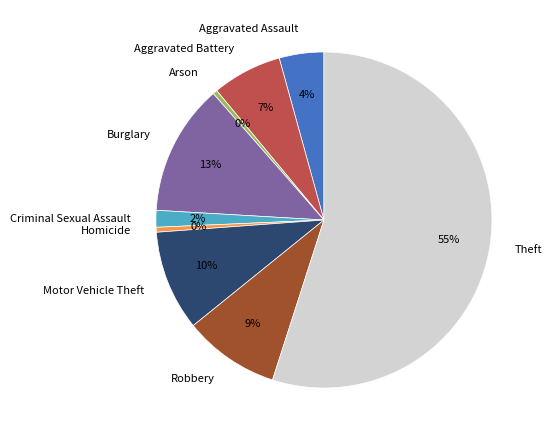

Do Theft and Motor Vehicle Theft together represent more than half of the pie?

Yes